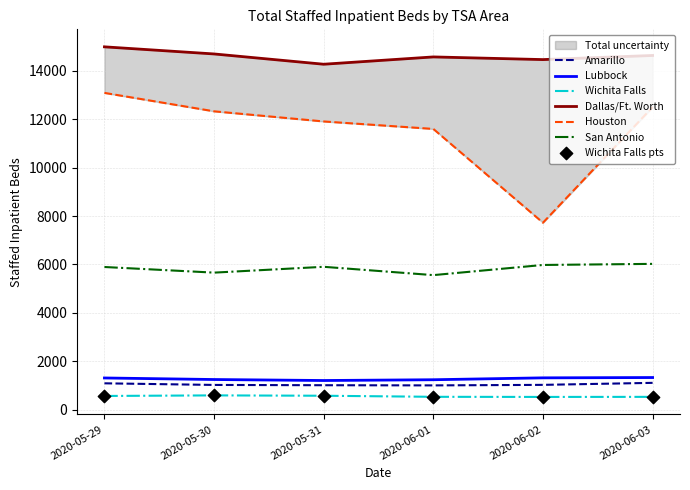

At how many categories does at least one series exceed 5024?

6